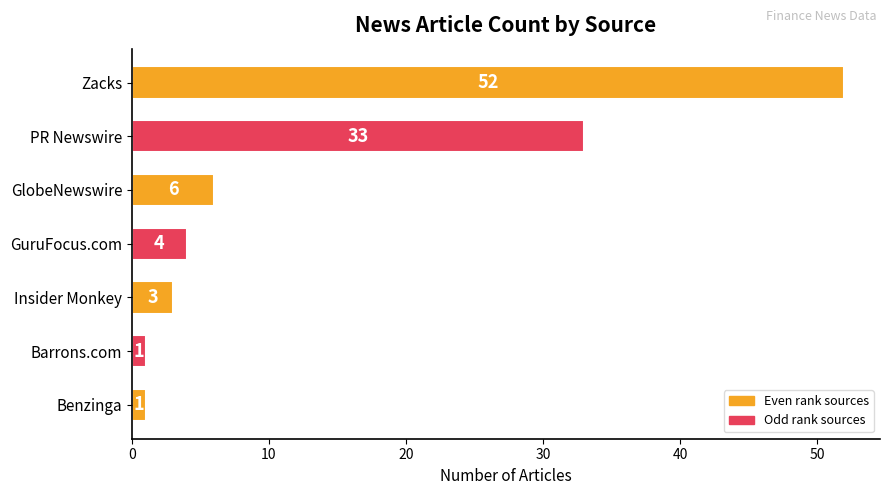

How many bars are there in total?

7